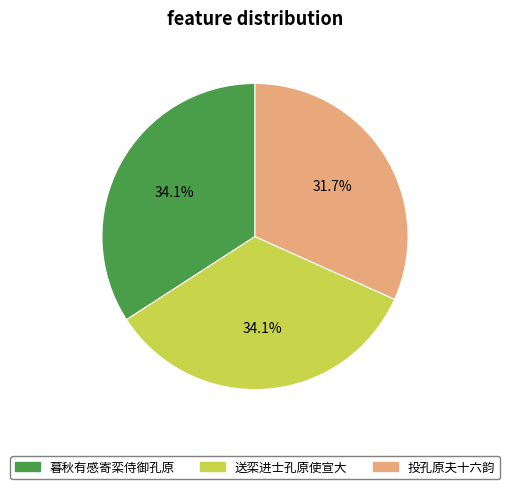

What portion of the pie excludes 暮秋有感寄栾侍御孔原?

65.9%